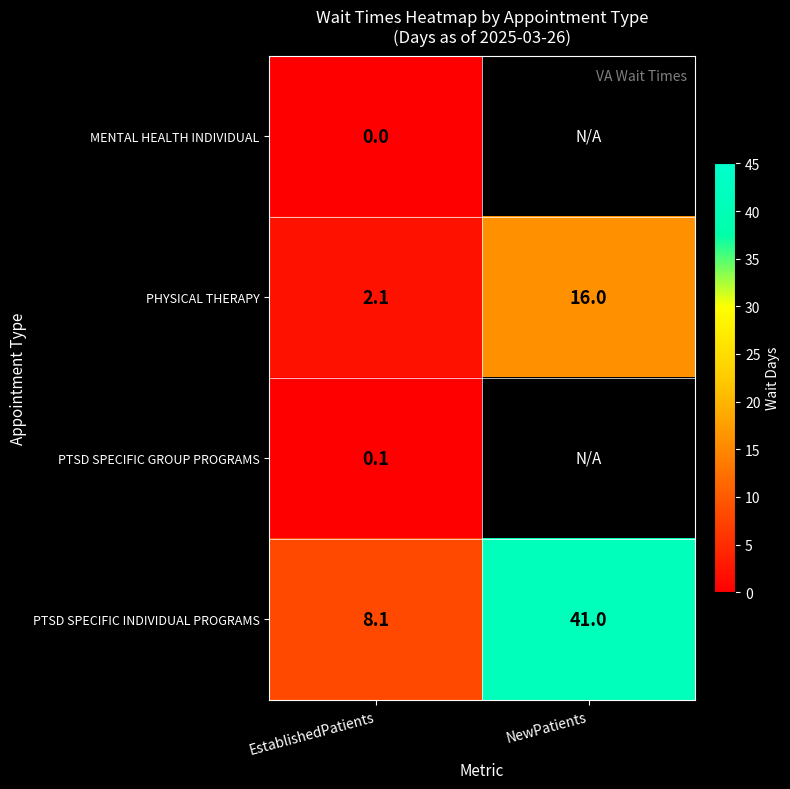

Where is PTSD SPECIFIC INDIVIDUAL PROGRAMS nearest to the value 24?

EstablishedPatients